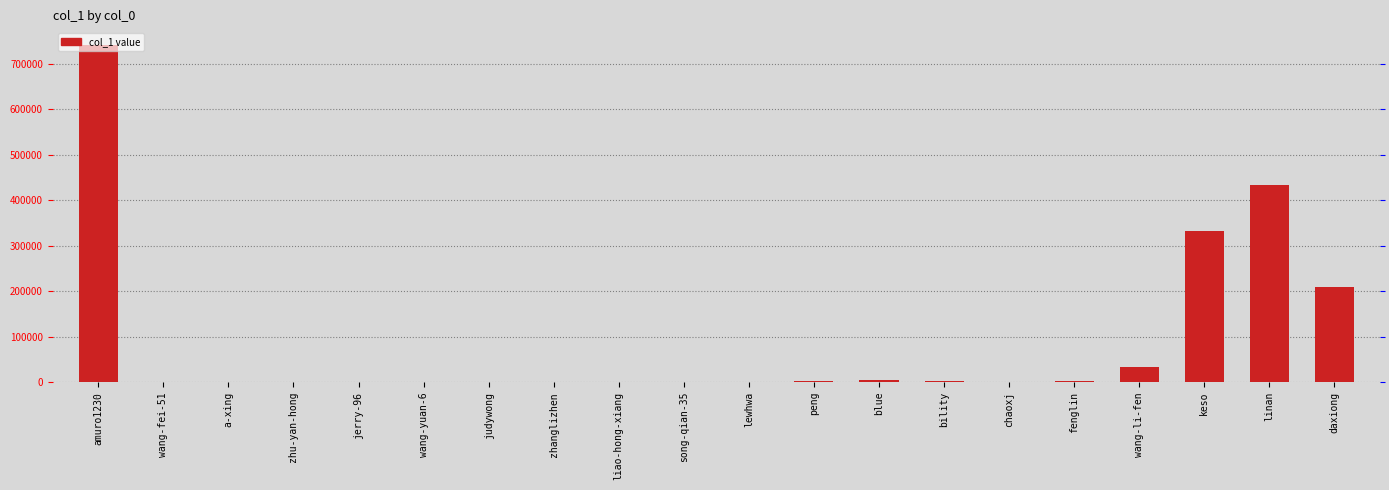

What is the label of the 10th bar from the right?

lewhwa